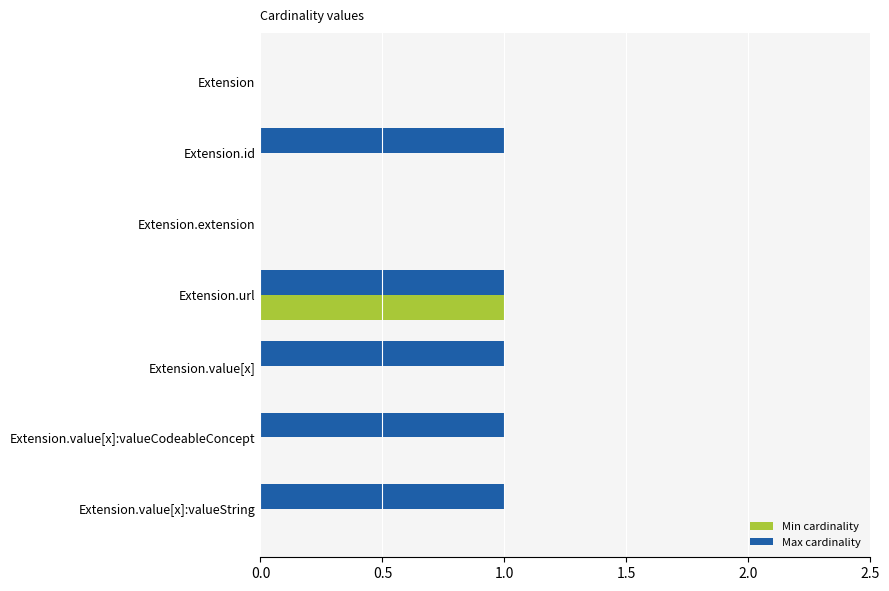

What is the sum of all Max cardinality values?

5